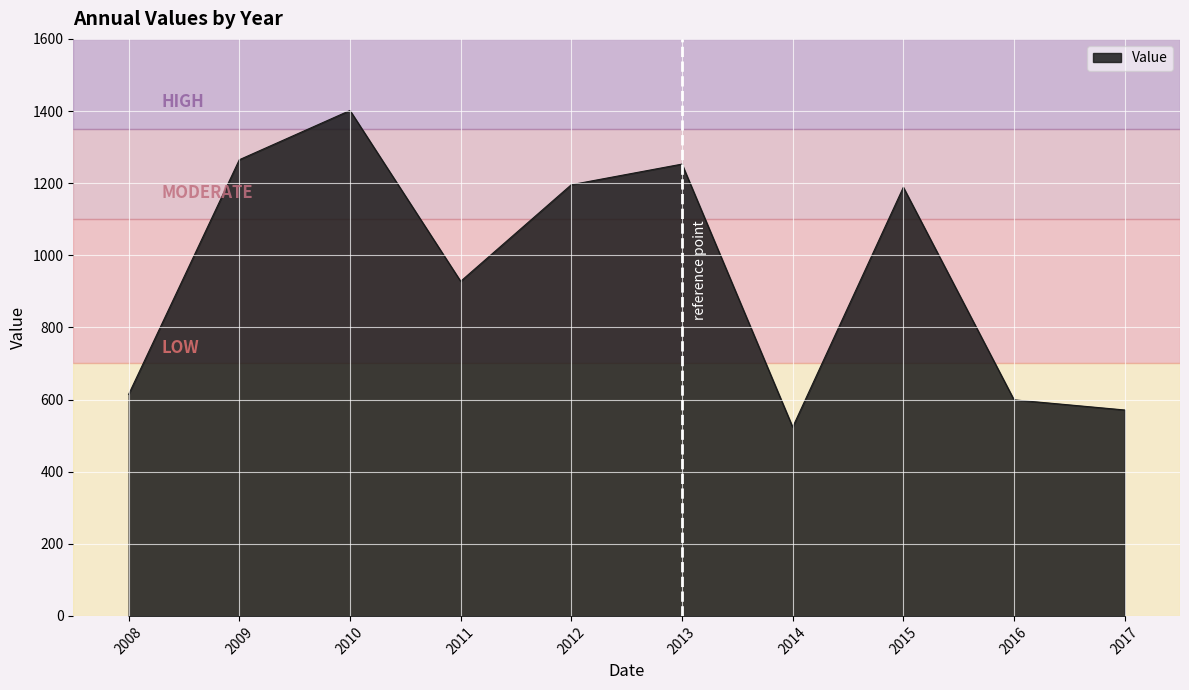

Is it true that the value at 2011 is 215.4?

False